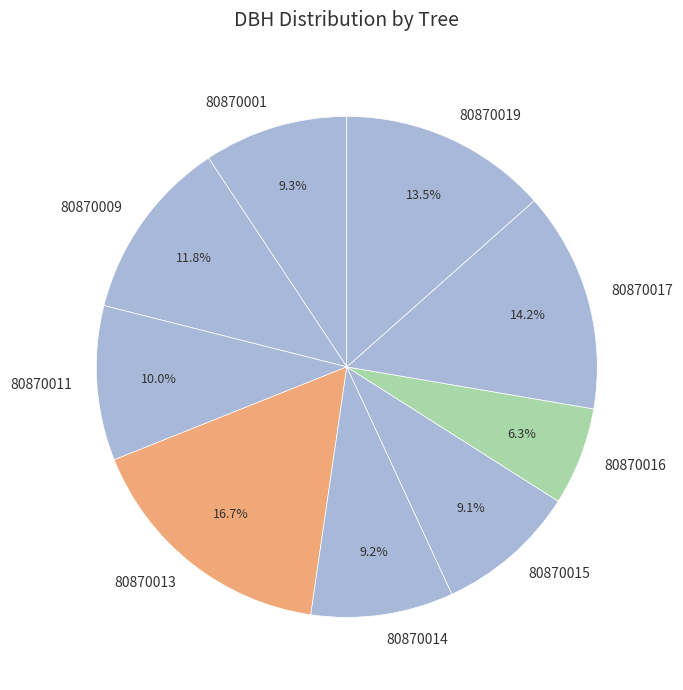

To the nearest percent, what is the difference between the 80870015 and 80870013 slice percentages?

8%